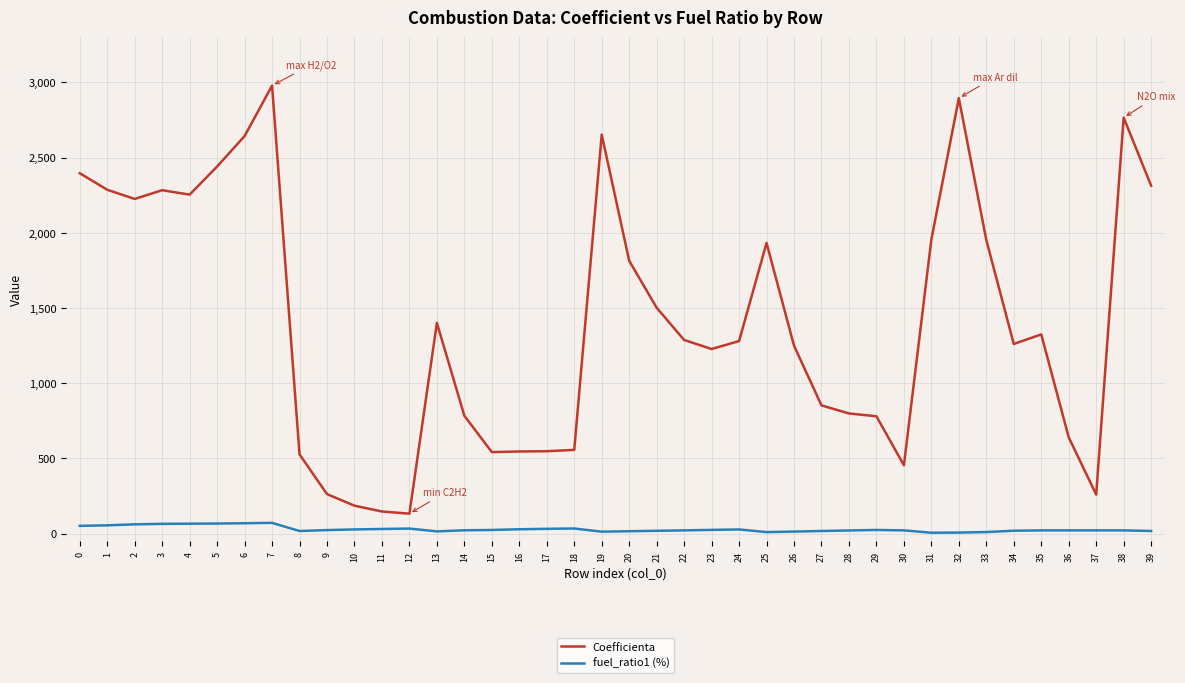

Which series changed the most between 19 and 26?

Coefficienta